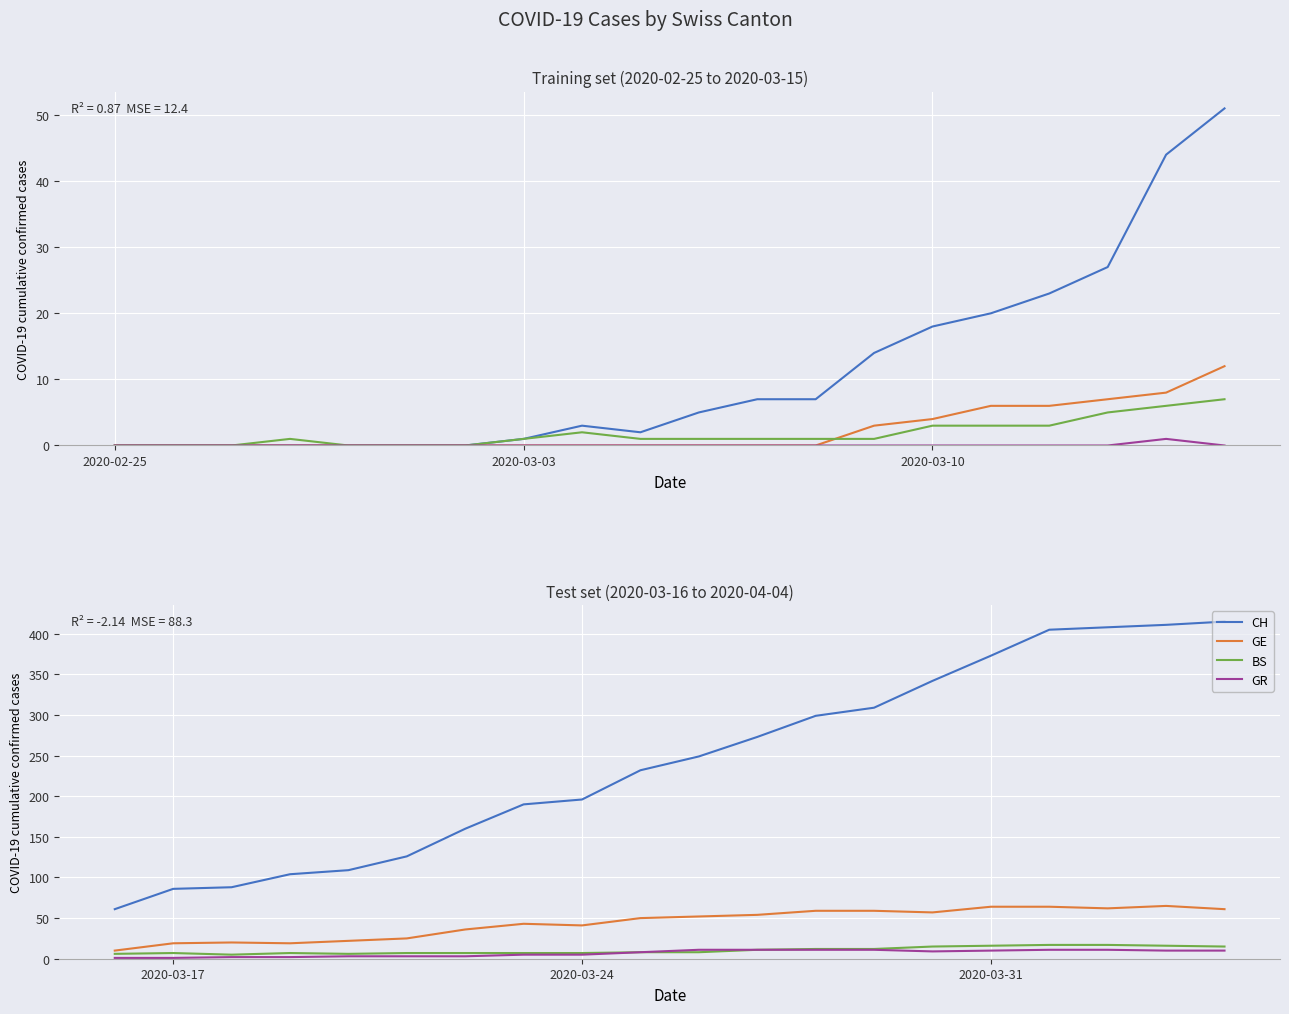

How many values in the GE series are below 52?

10